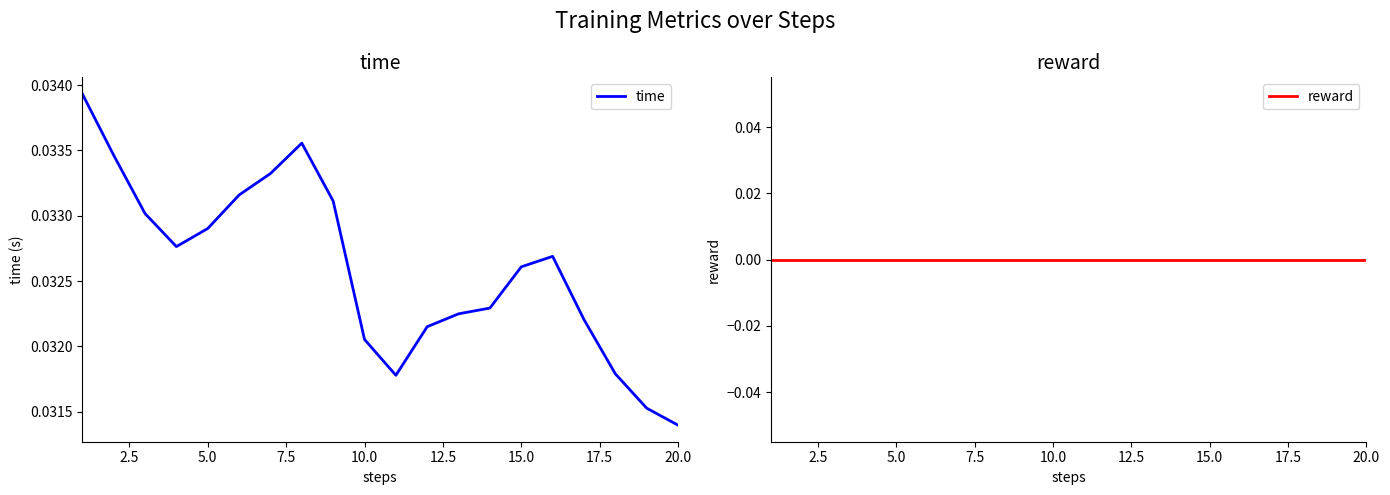

True or false: reward and time cross at least once.

False